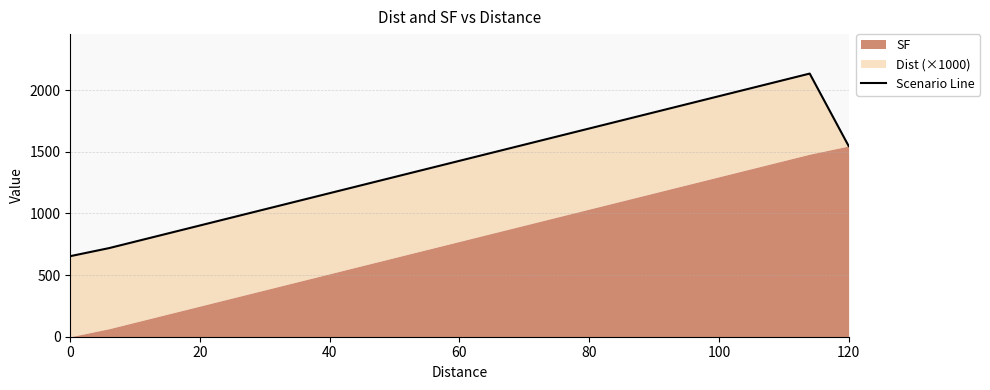

What is the approximate value at 0?

653.6